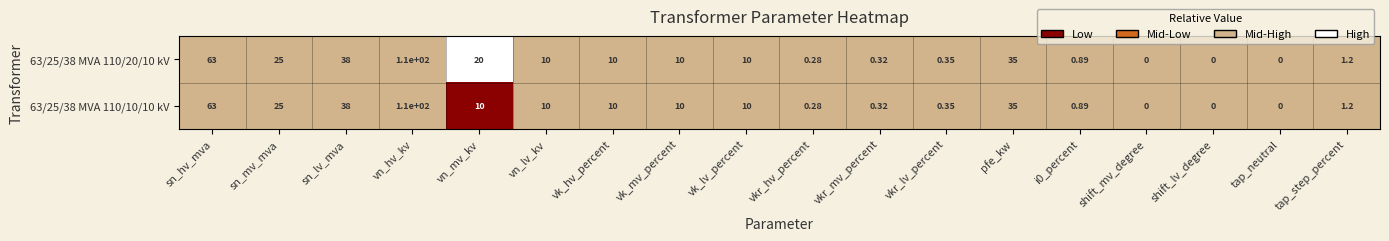

Is the value of 63/25/38 MVA 110/20/10 kV at tap_step_percent greater than the value of 63/25/38 MVA 110/10/10 kV at pfe_kw?

No